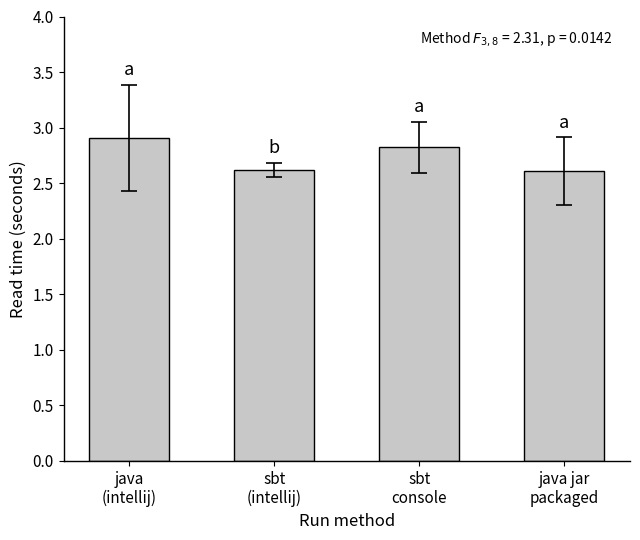

What is the difference between the maximum and second lowest values?

0.3